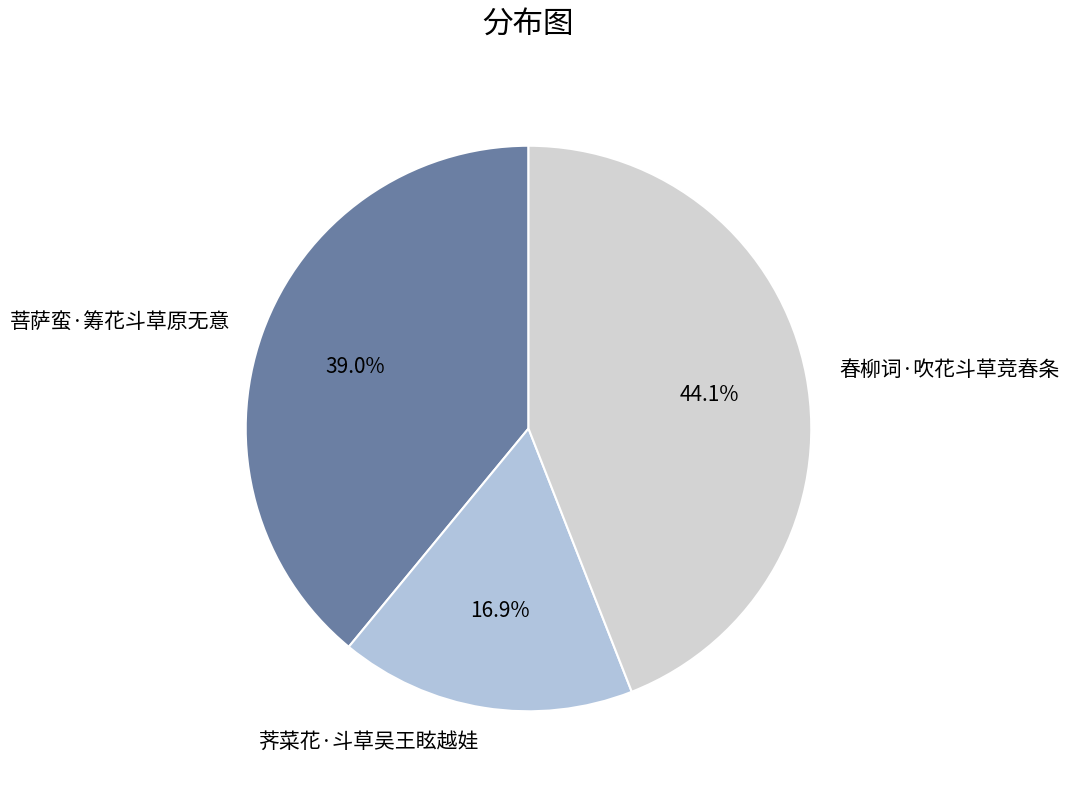

Is there any slice that represents more than half of the pie?

No